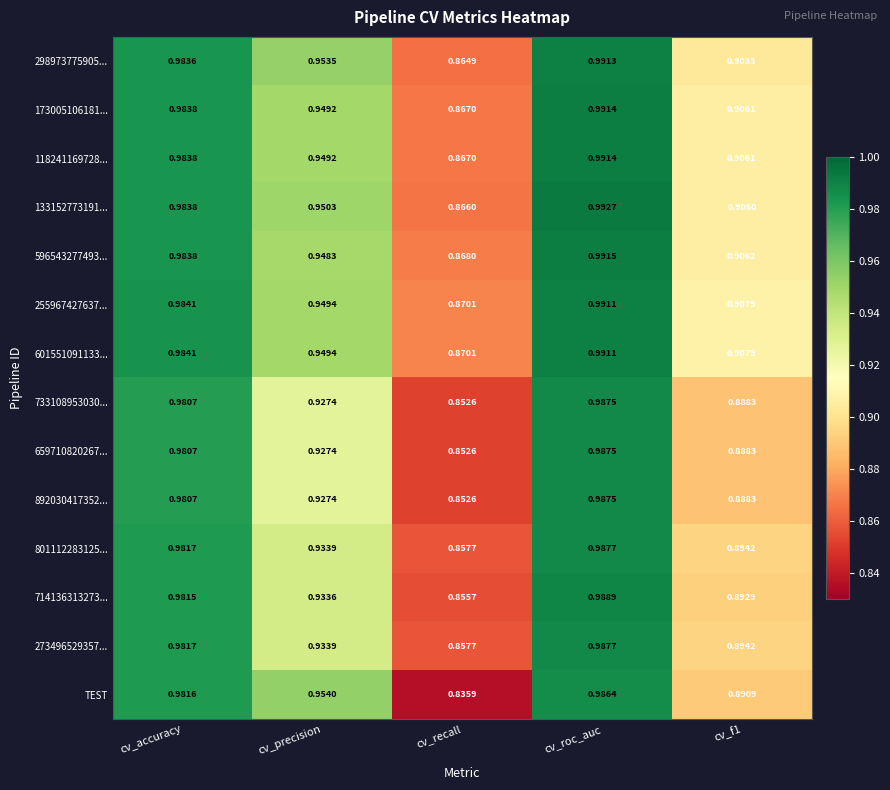

At which category is the sum across all series the highest?

cv_roc_auc